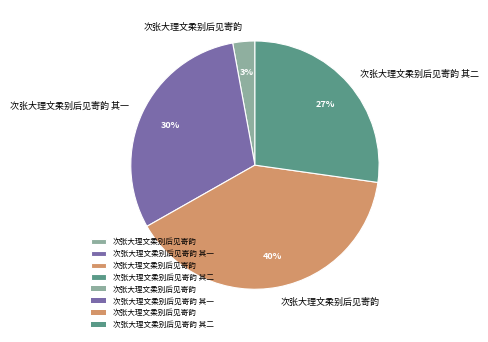

Is there a majority slice in this chart?

No